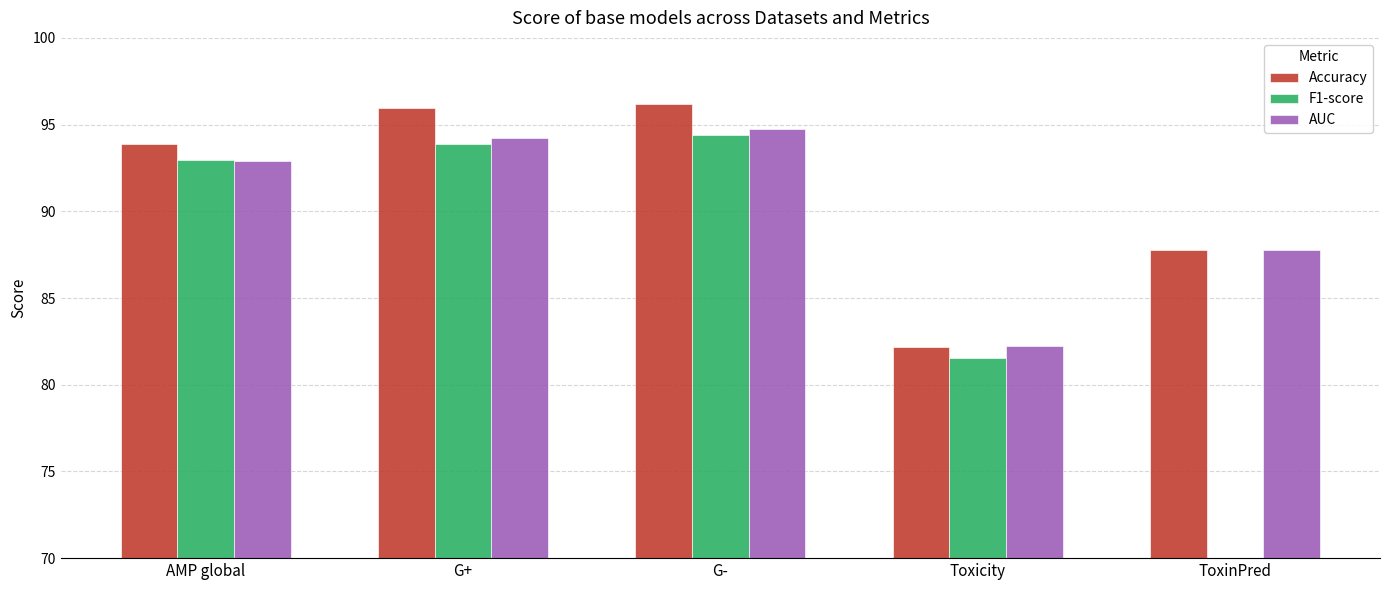

Reading right to left, list all the values displayed in this chart.

Accuracy: 87.8	82.2	96.2	95.9	93.9
F1-score: 0.0	81.5	94.4	93.9	93.0
AUC: 87.8	82.2	94.7	94.2	92.9